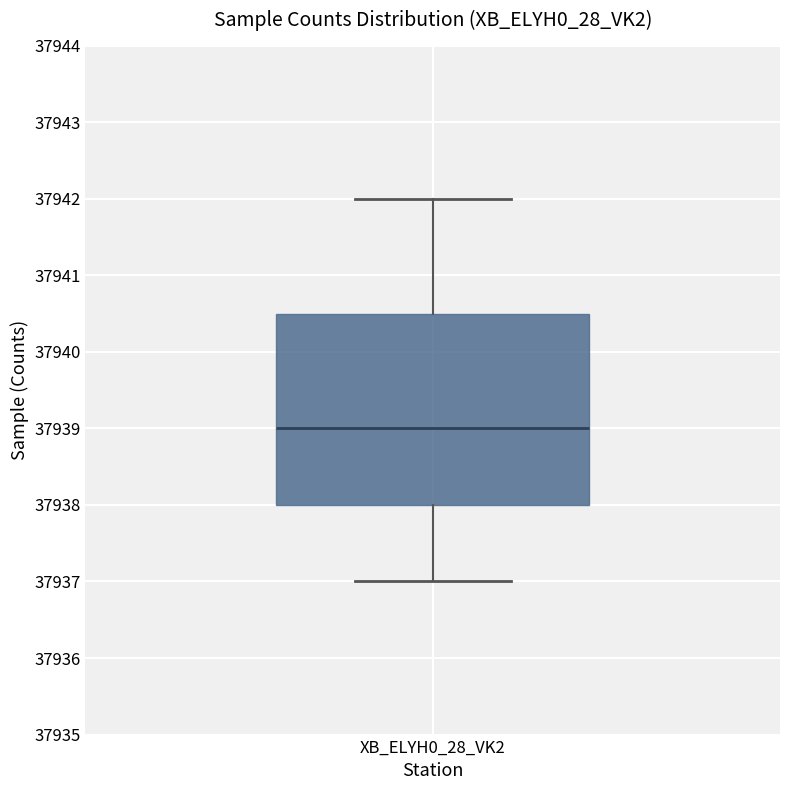

Read this box plot against the y-axis: the position of the median line, the range covered by the box, and the ends of both whiskers. The values are not printed on the chart, so give them approximately, as read against the axis.

median 37939.0, box 37938.0 to 37940.5, whiskers 37937.0 to 37942.0